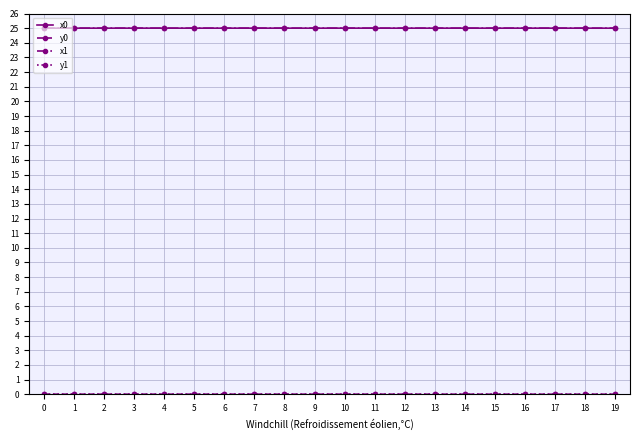

The value of x0 at 6 is 25.0. True or false?

True